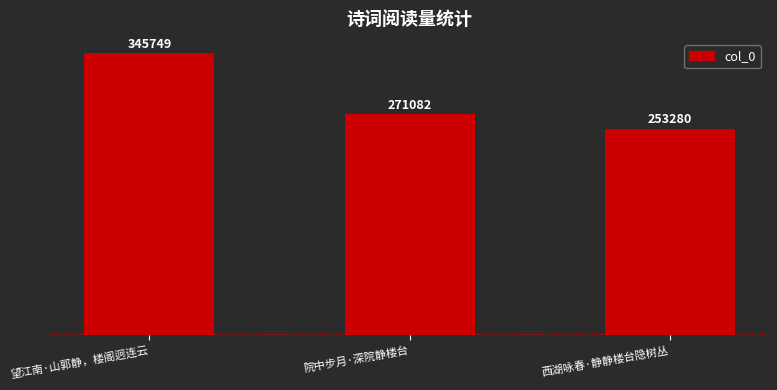

List the labels in order of value, largest first.

望江南·山郭静，楼阁迥连云, 院中步月·深院静楼台, 西湖咏春·静静楼台隐树丛